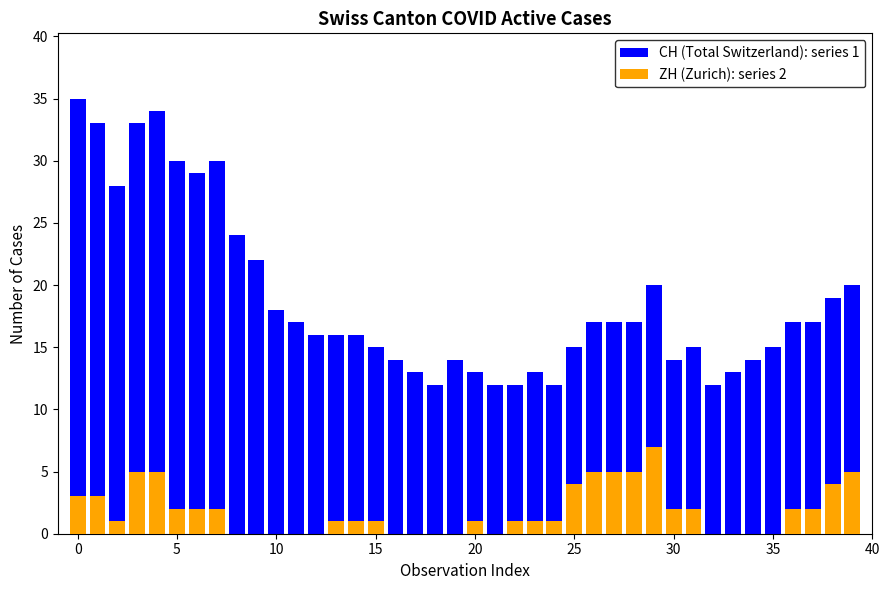

What is the value of the CH (Total Switzerland) bar at the 15th from the left?

16